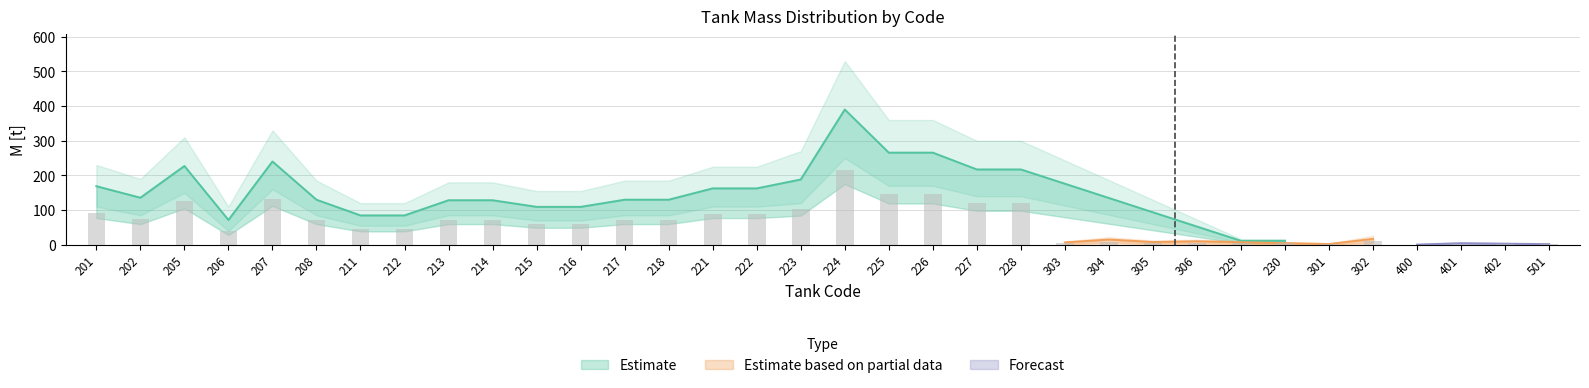

Where is M [t] nearest to the value 195?

223